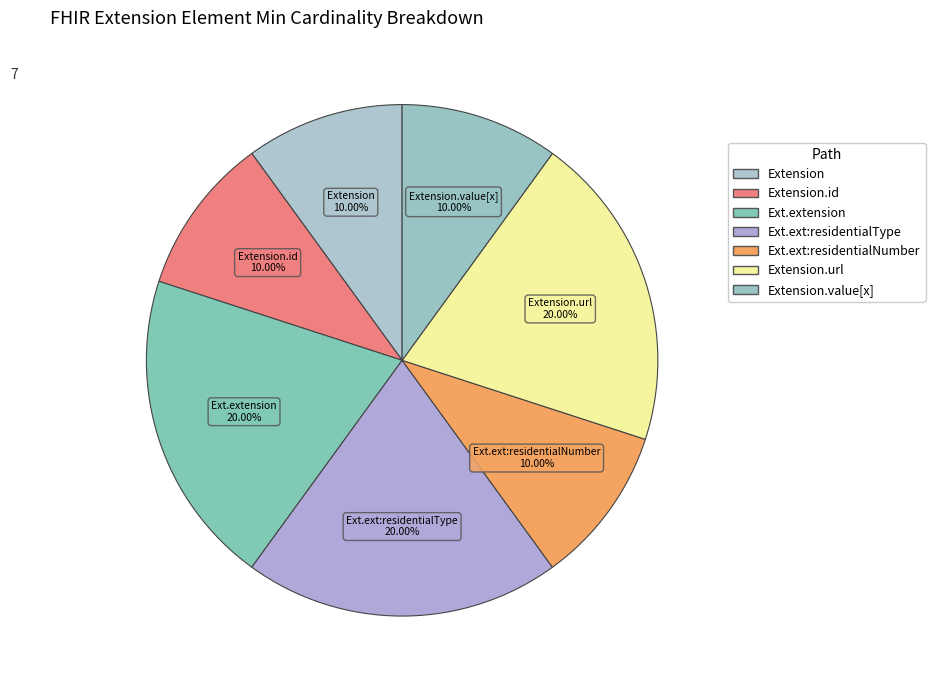

Count the number of slices in the pie.

7